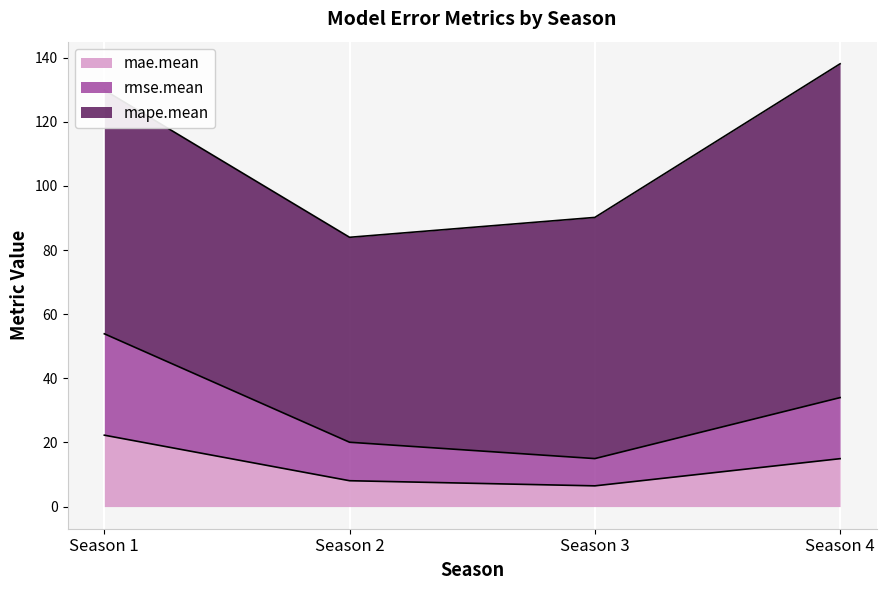

The value of mae.mean at Season 4 is 3.7. True or false?

False